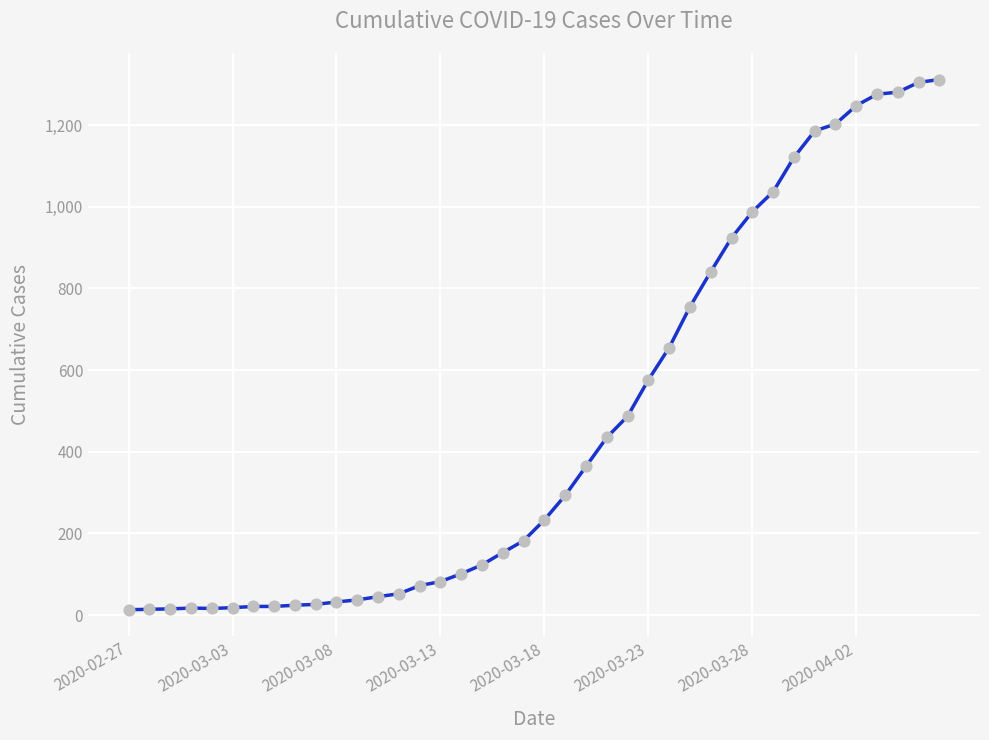

What is the greatest value displayed?

1312